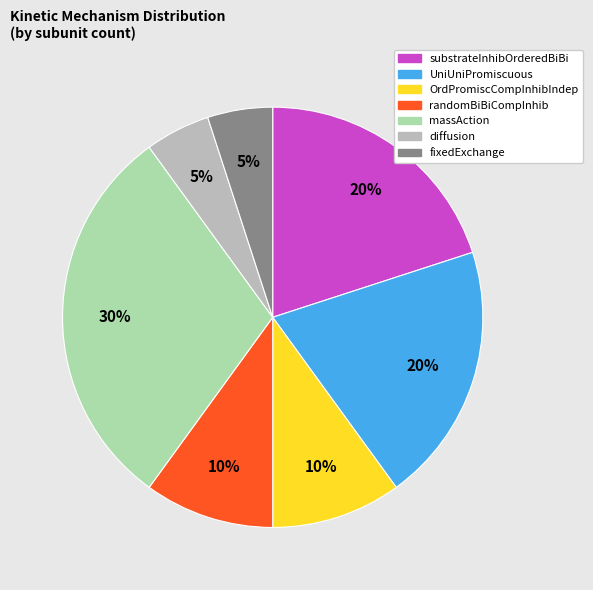

How many segments does this pie chart have?

7